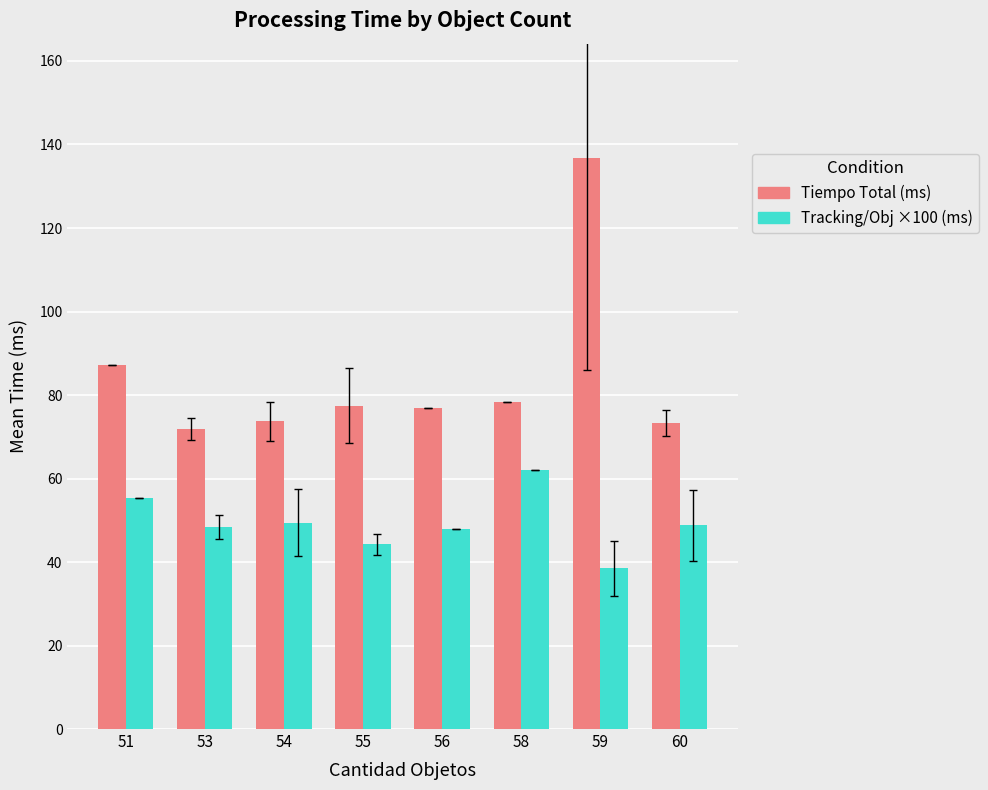

List the series in order of their peak value, highest first.

Tiempo Total (ms), Tracking/Obj ×100 (ms)